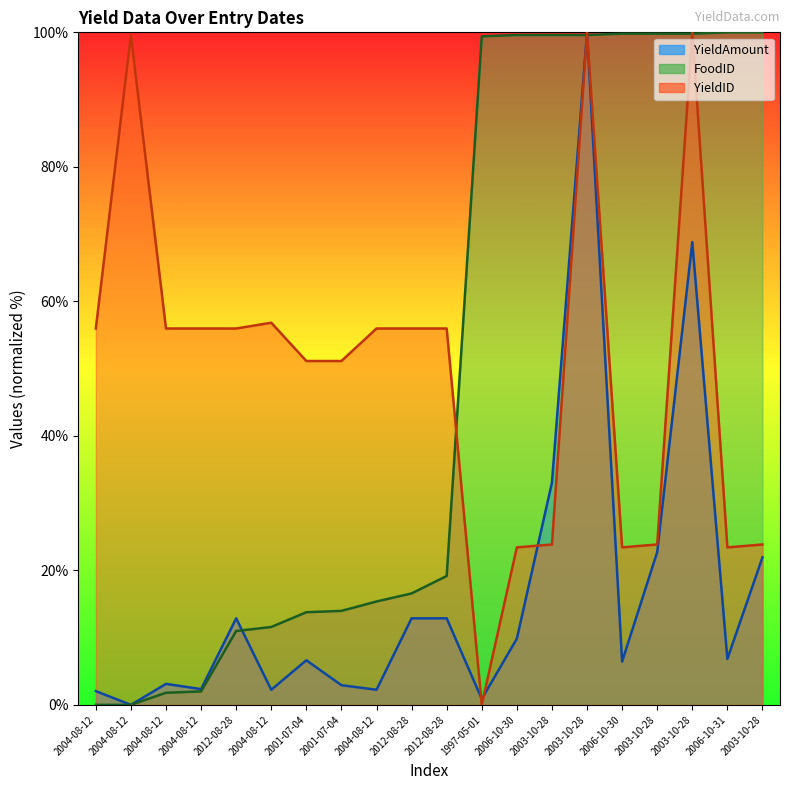

What is the highest value of the FoodID series?

100.0